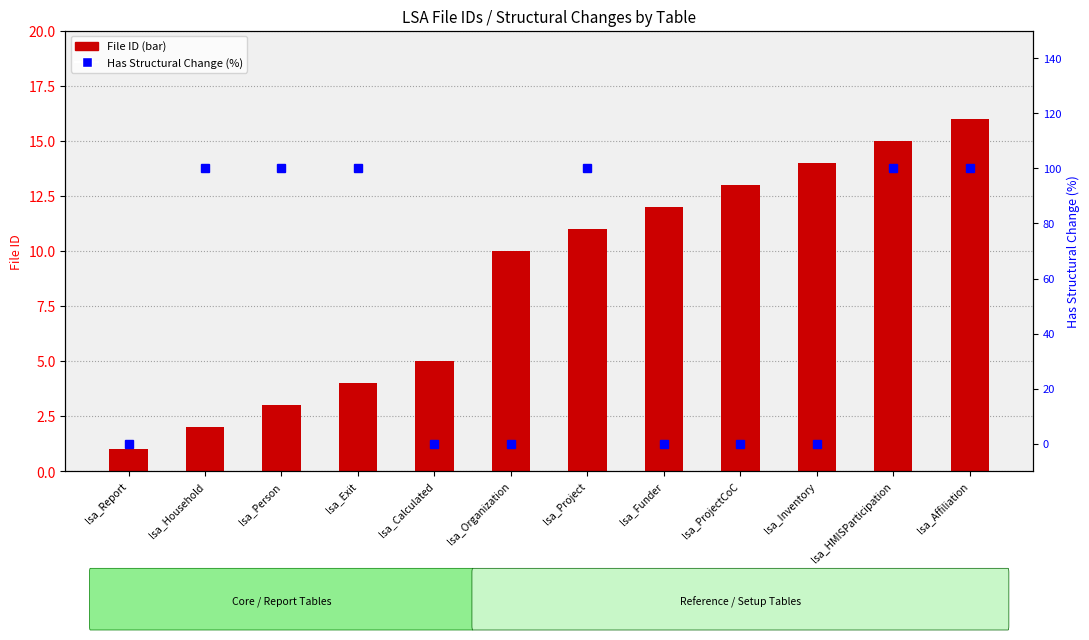

What is the difference between the second highest and minimum values in the File ID series?

14